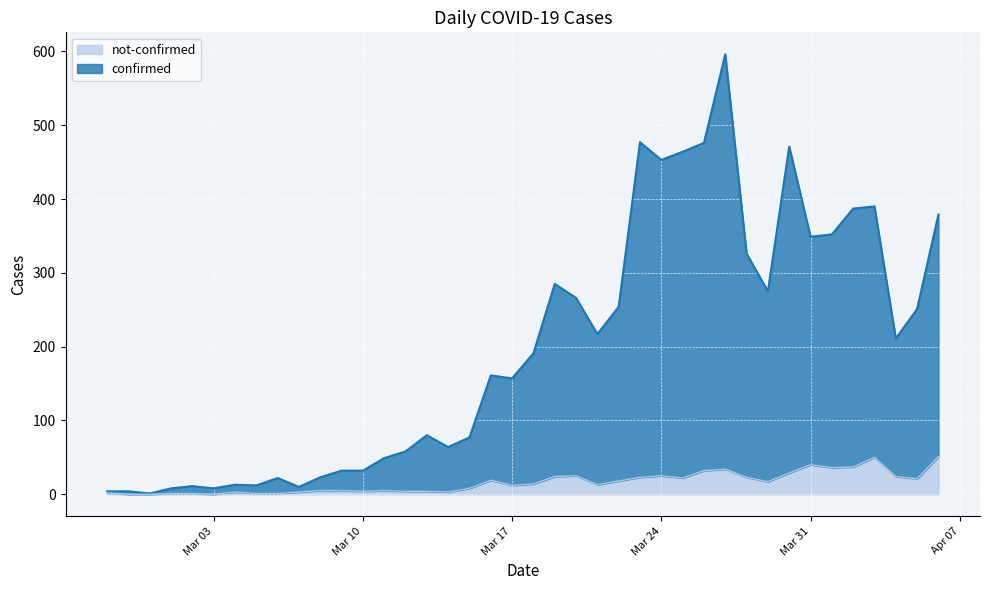

Reading left to right, transcribe all the data shown in this chart.

confirmed: 4	4	1	8	11	8	13	12	22	10	23	32	32	49	58	80	64	77	161	157	191	285	266	217	254	477	453	464	476	596	326	275	471	349	352	387	390	211	251	379
not-confirmed: 2	0	0	1	1	0	3	1	1	3	5	5	4	5	4	4	3	8	19	12	14	24	25	13	18	23	25	22	32	34	23	17	29	40	36	37	50	24	21	51